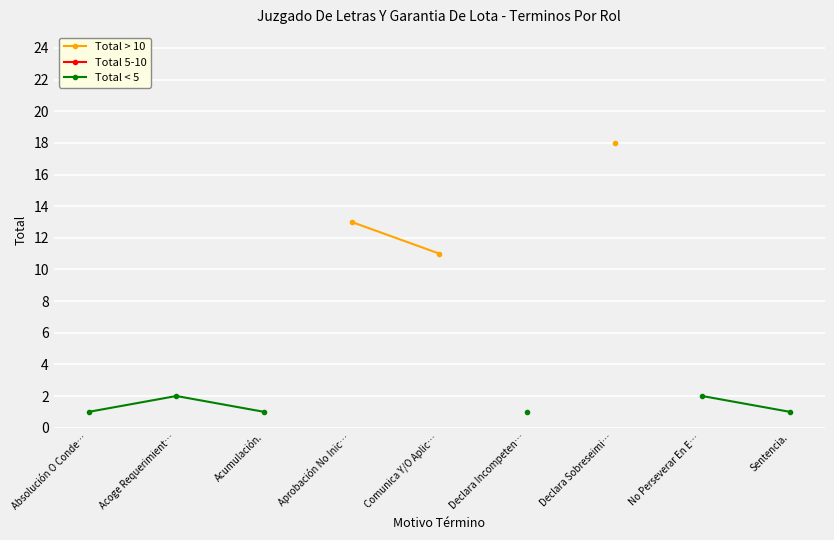

List the series in order of their overall mean, highest first.

Total > 10, Total 5-10, Total < 5